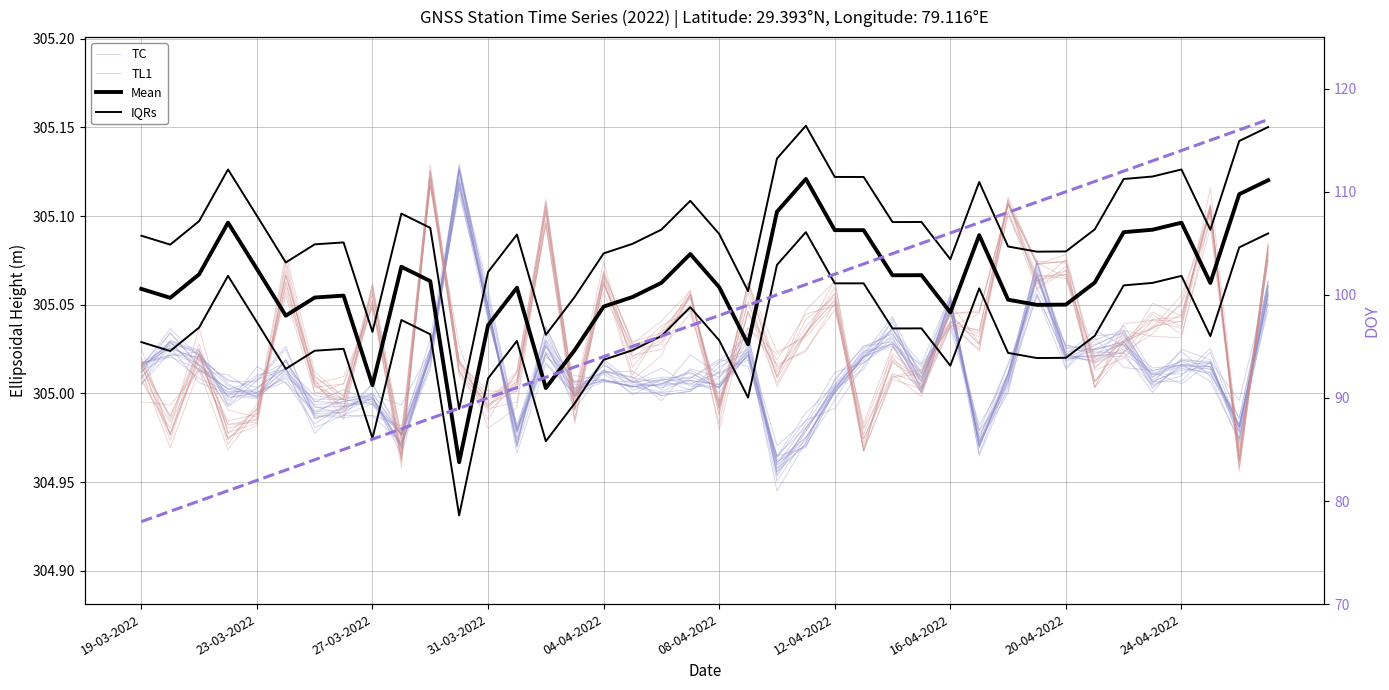

Rank the series at 31-03-2022 from lowest to highest value.

DOY, TL1, TC, Mean, IQRs